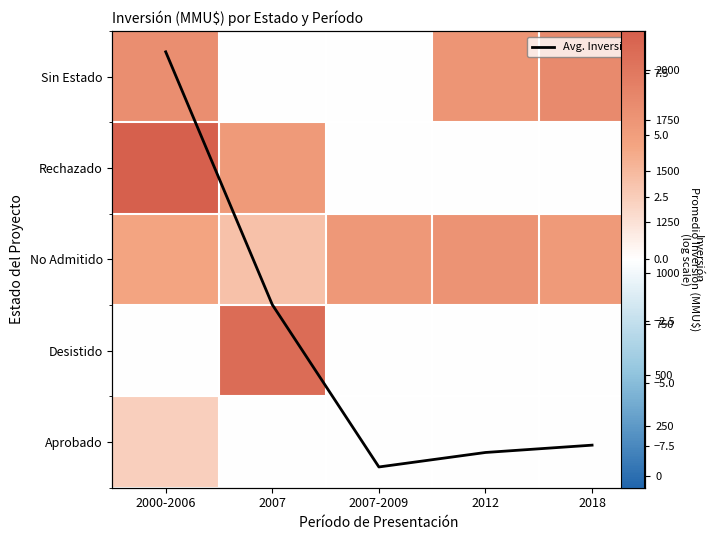

The Sin Estado series shows 5.7 at 2012. True or false?

True